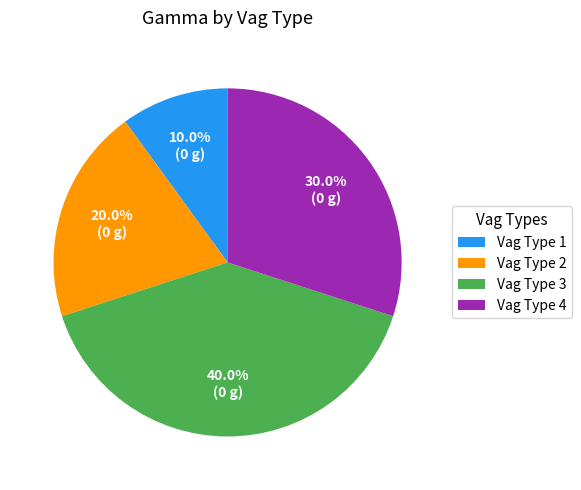

Combined, what portion of the pie is Vag Type 1 and Vag Type 2?

30.0%